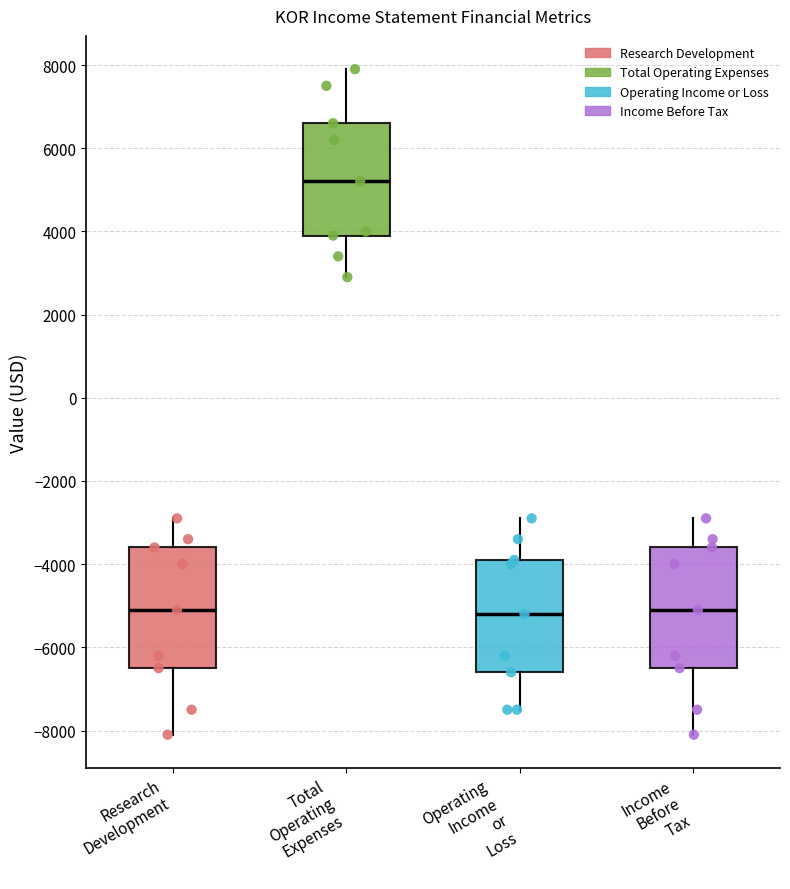

Where is the lower edge of the box for Research Development on the y-axis? The values are not printed on the chart, so give them approximately, as read against the axis.

-6400